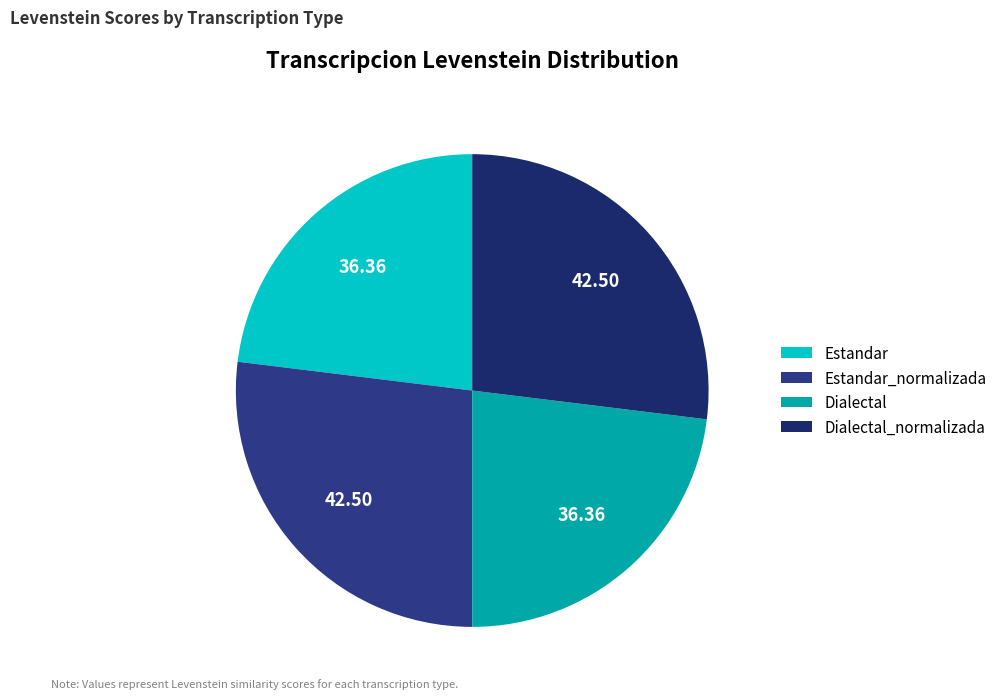

Count the number of slices in the pie.

4